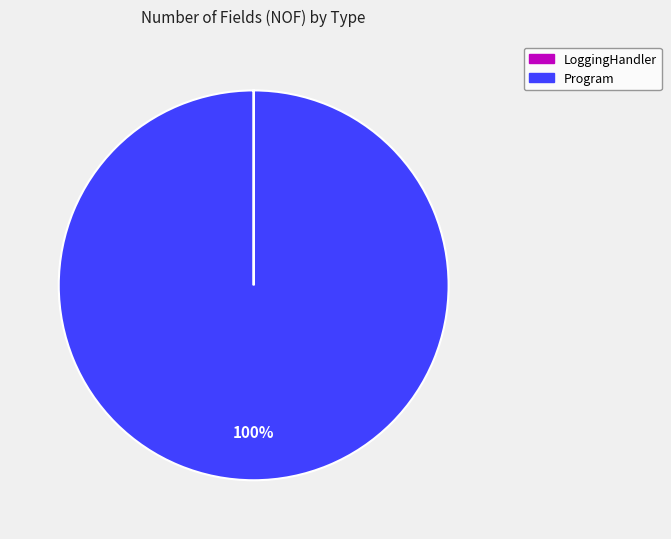

True or false: Program accounts for 100% of the total.

True